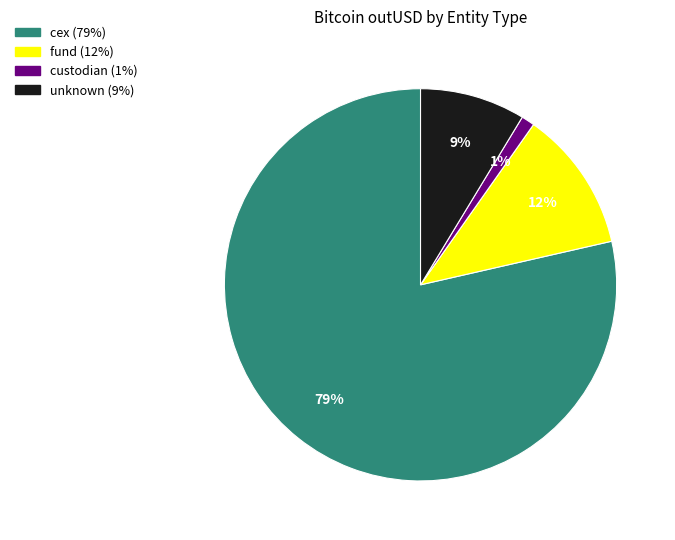

Does any single category account for the majority?

Yes